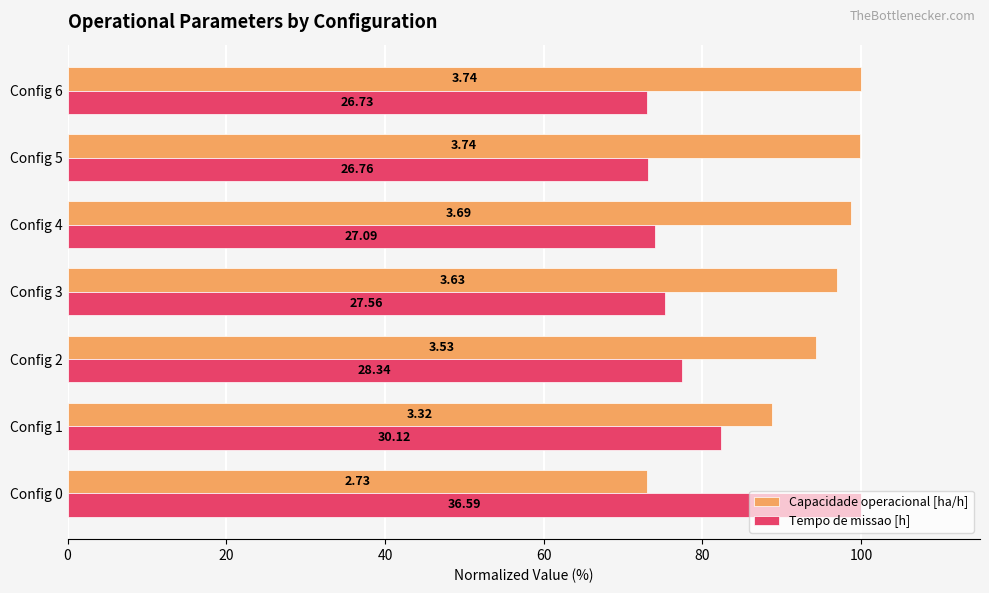

What are all the series names shown in the legend?

Capacidade operacional [ha/h], Tempo de missao [h]